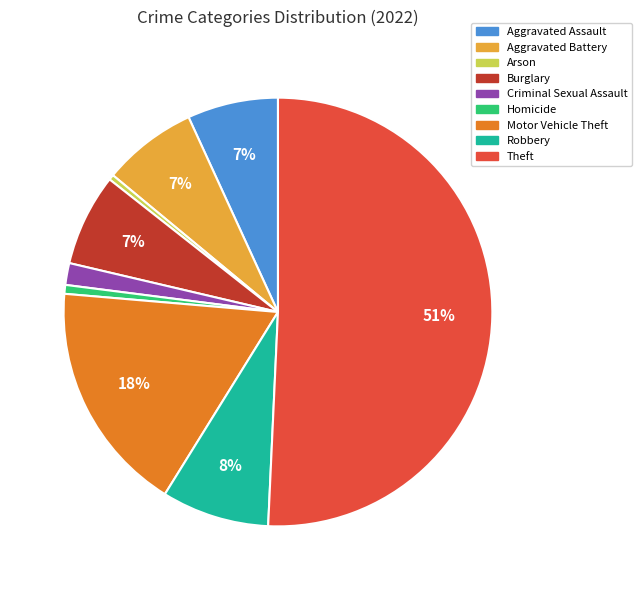

The Homicide slice represents 1% of the pie. True or false?

True